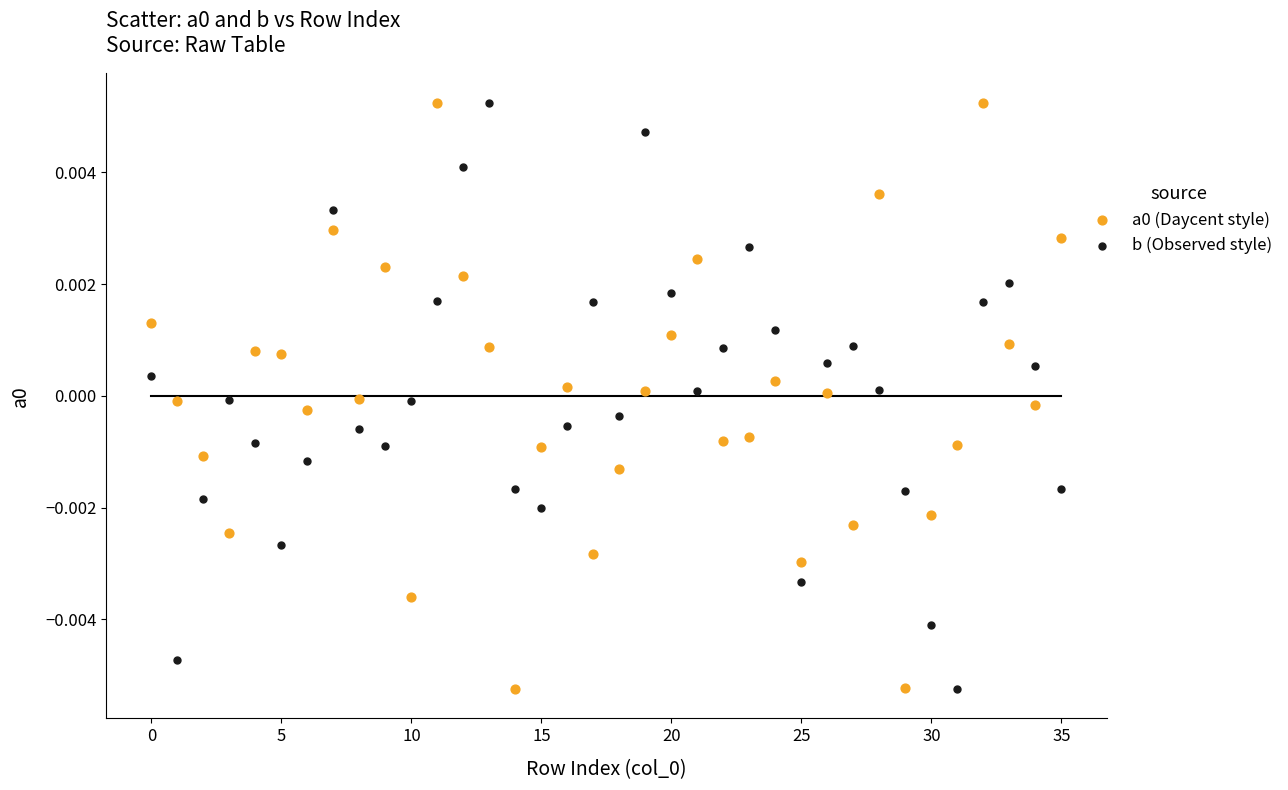

How many points are shown in the scatter plot?

72